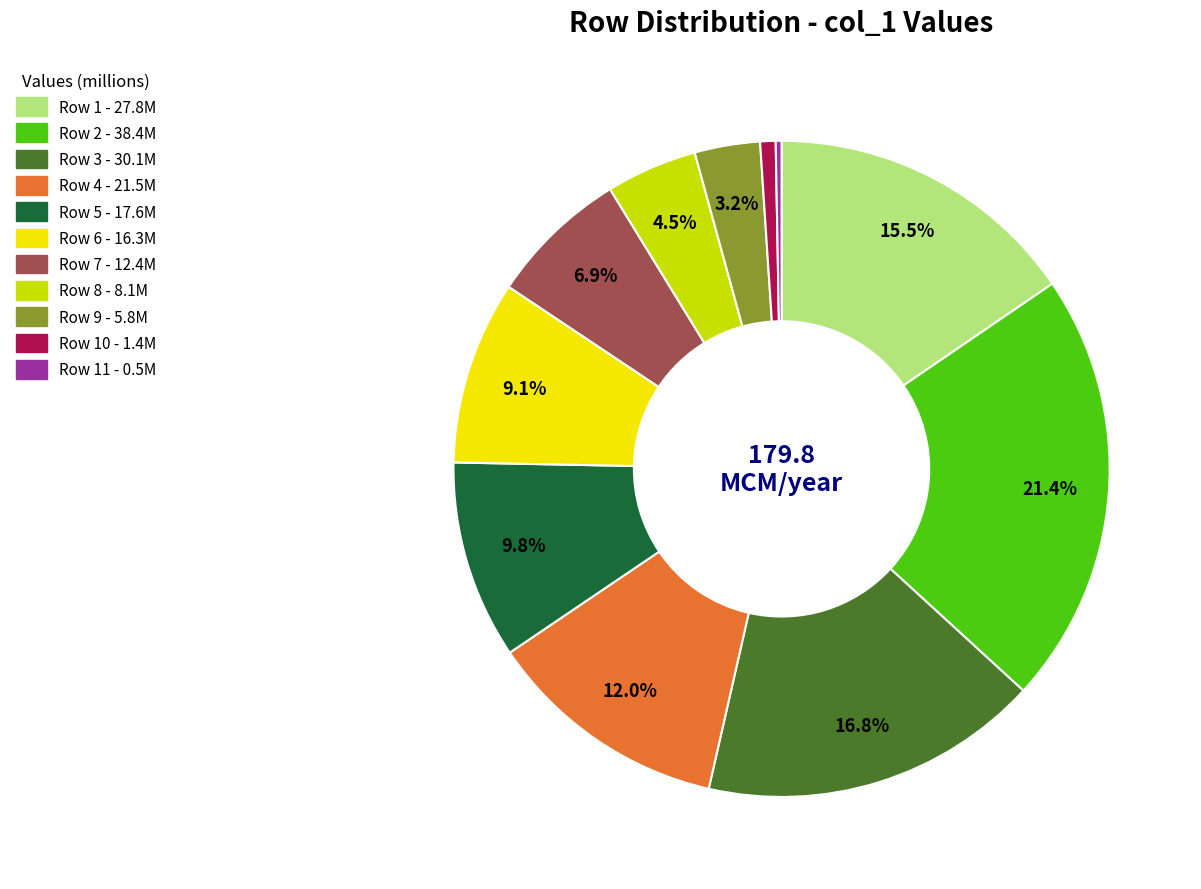

Is there any slice that represents more than half of the pie?

No